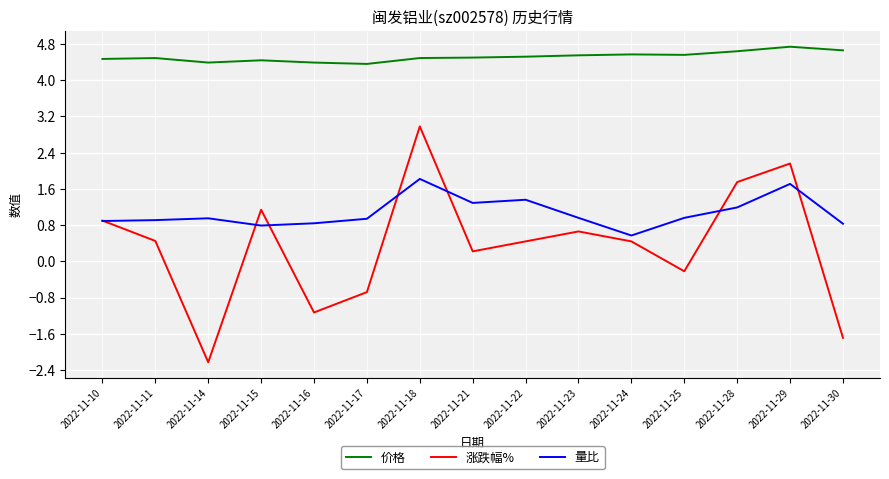

What is the difference between the highest and lowest values at 2022-11-25?

4.8